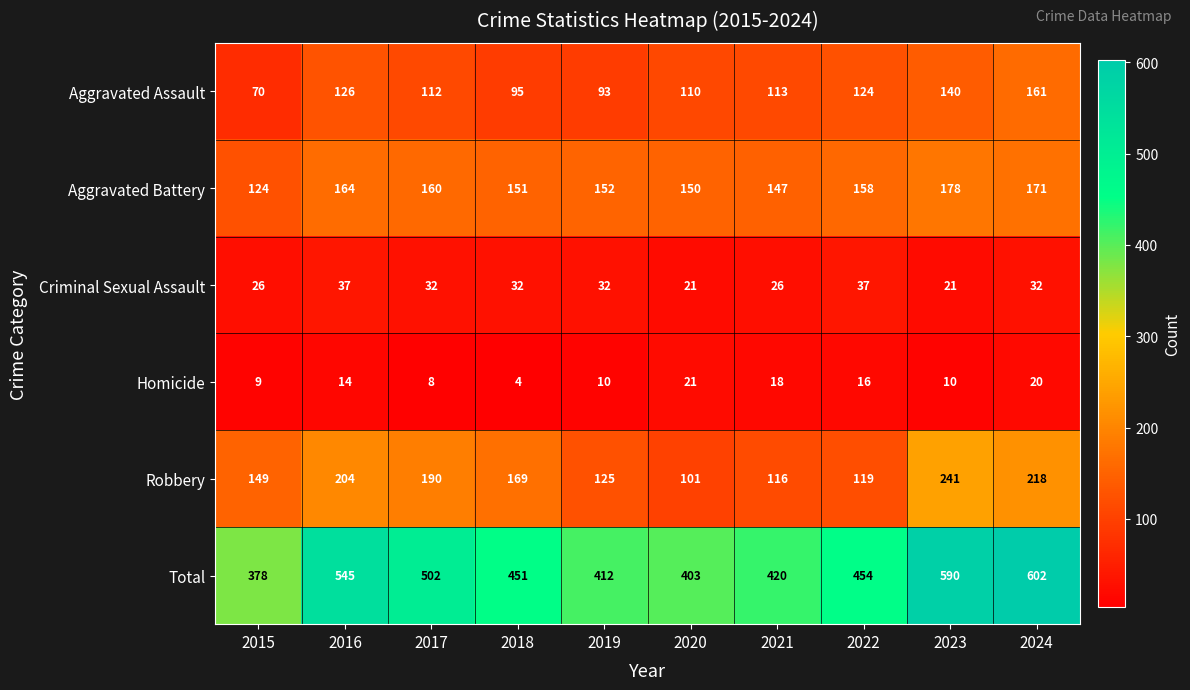

What is the maximum value for Aggravated Battery?

178